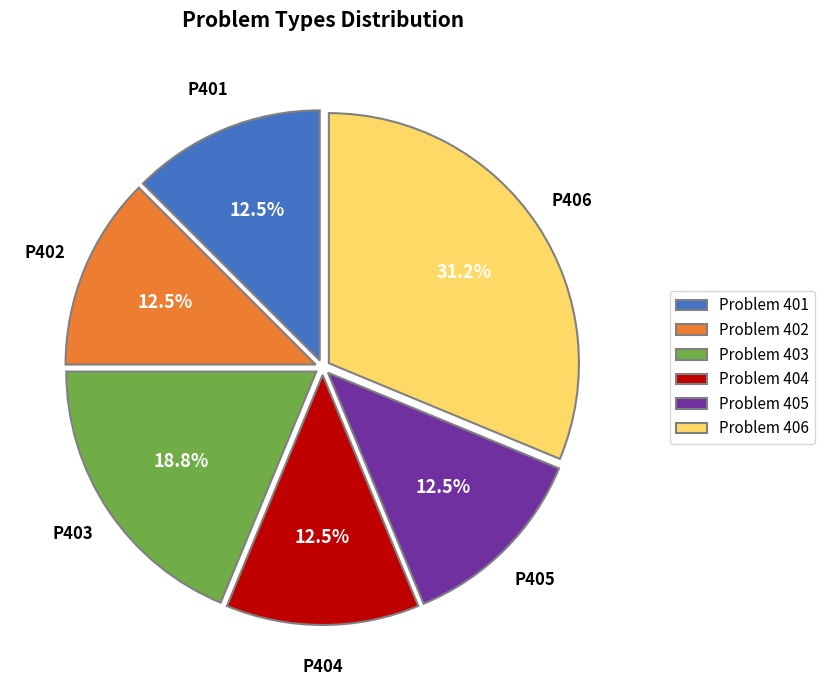

Count the number of slices in the pie.

6